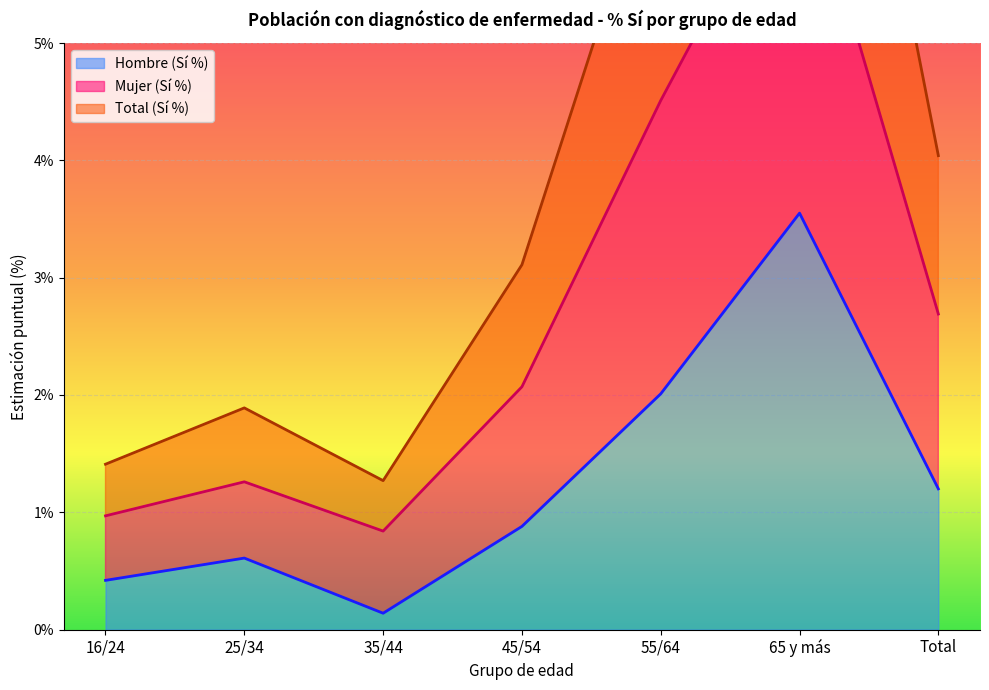

Rank the categories by Mujer (Sí %) value from lowest to highest.

35/44, 16/24, 25/34, 45/54, Total, 55/64, 65 y más